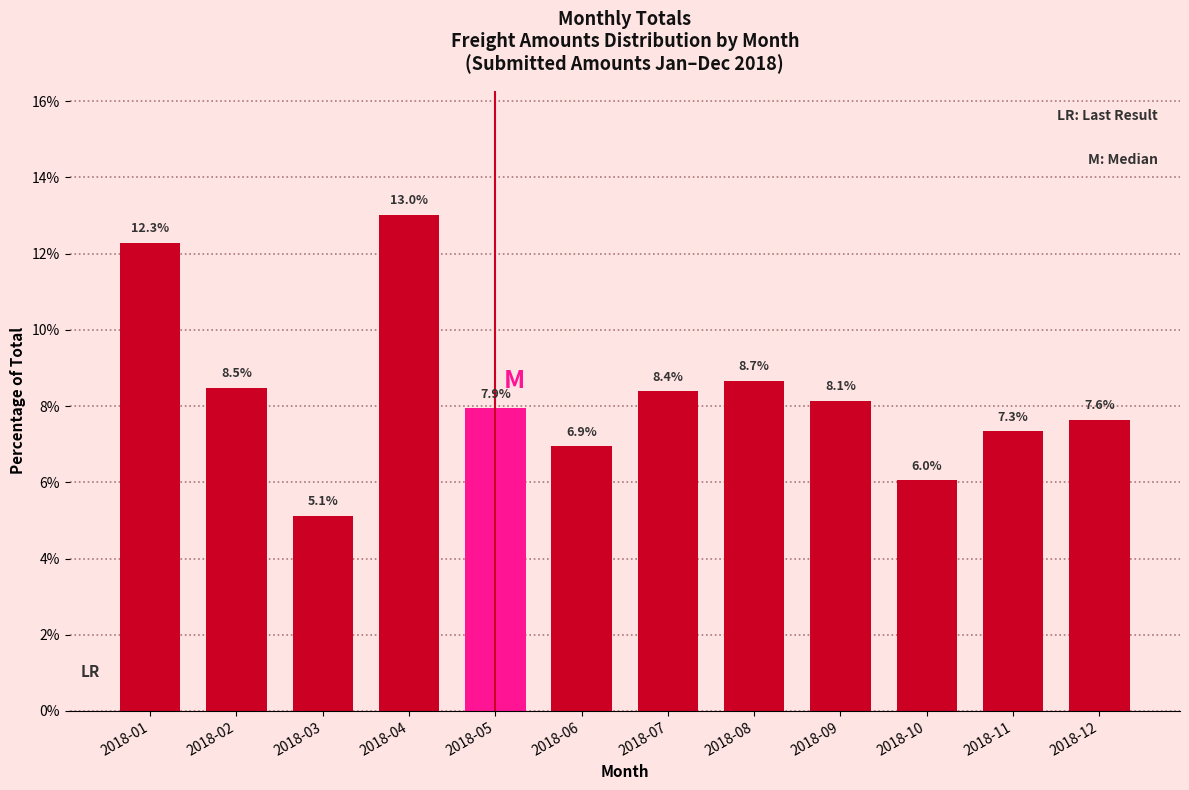

Reading left to right, what are all the values shown in this chart?

12.3	8.5	5.1	13.0	7.9	6.9	8.4	8.7	8.1	6.0	7.3	7.6